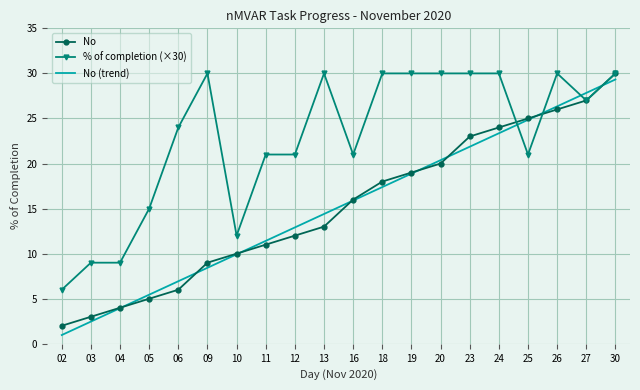

Which series changed the most between 10 and 11?

% of completion (×30)